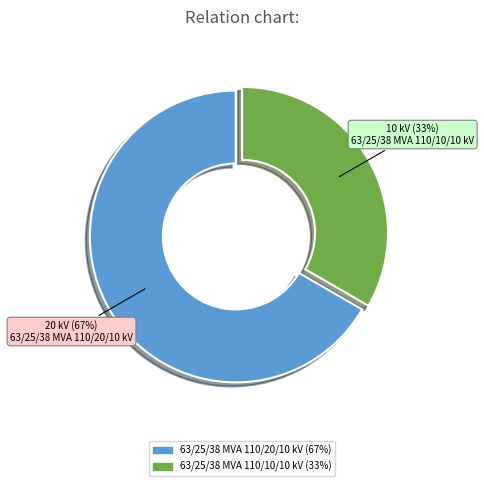

Do 63/25/38 MVA 110/20/10 kV (67%) and 63/25/38 MVA 110/10/10 kV (33%) together represent more than half of the pie?

Yes